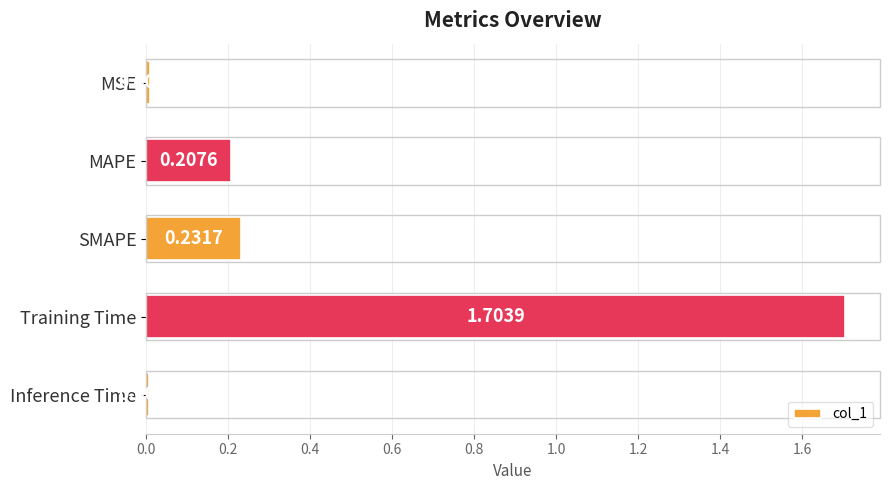

Between MSE and SMAPE, which is larger?

SMAPE